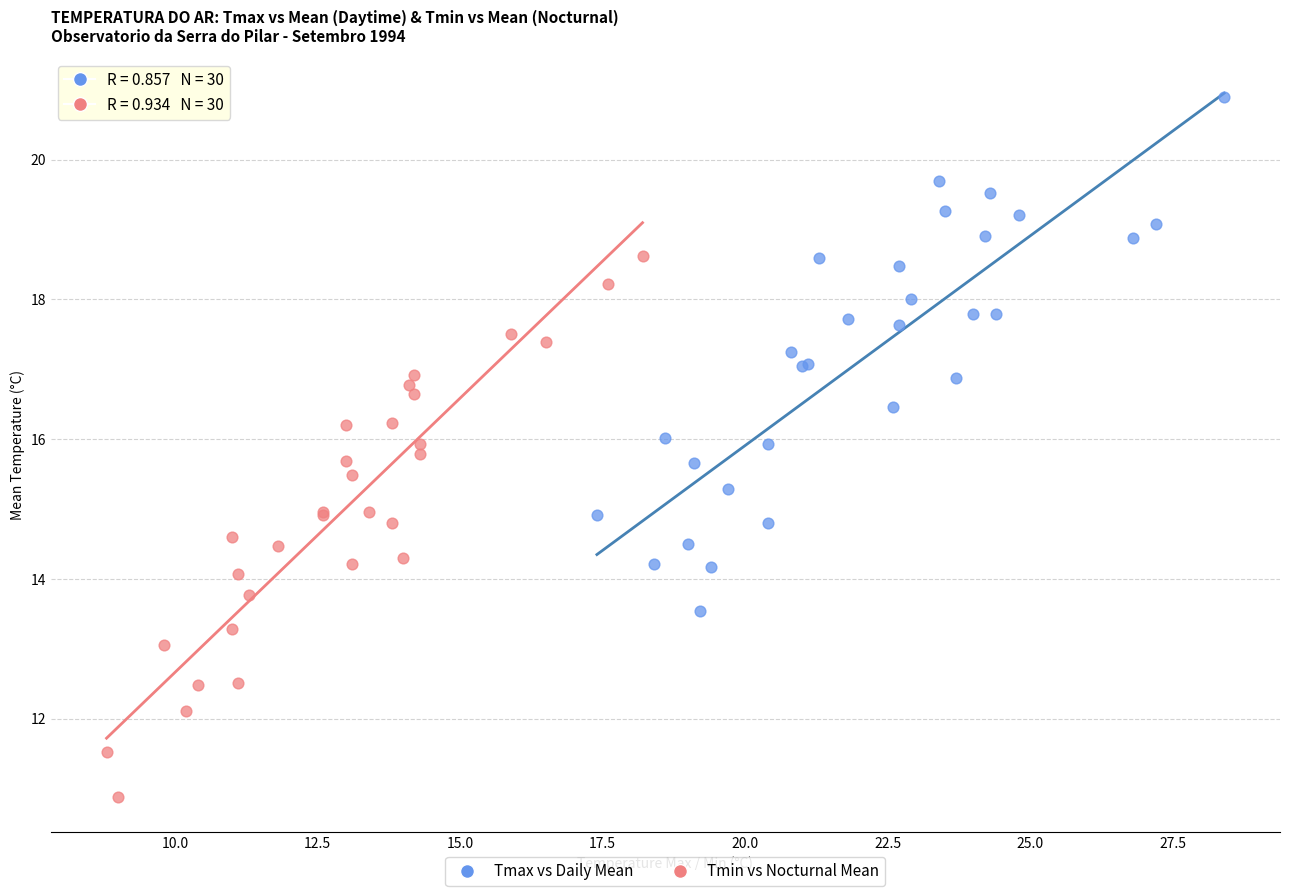

Which series contains the lowest Y value?

Tmin vs Nocturnal Mean